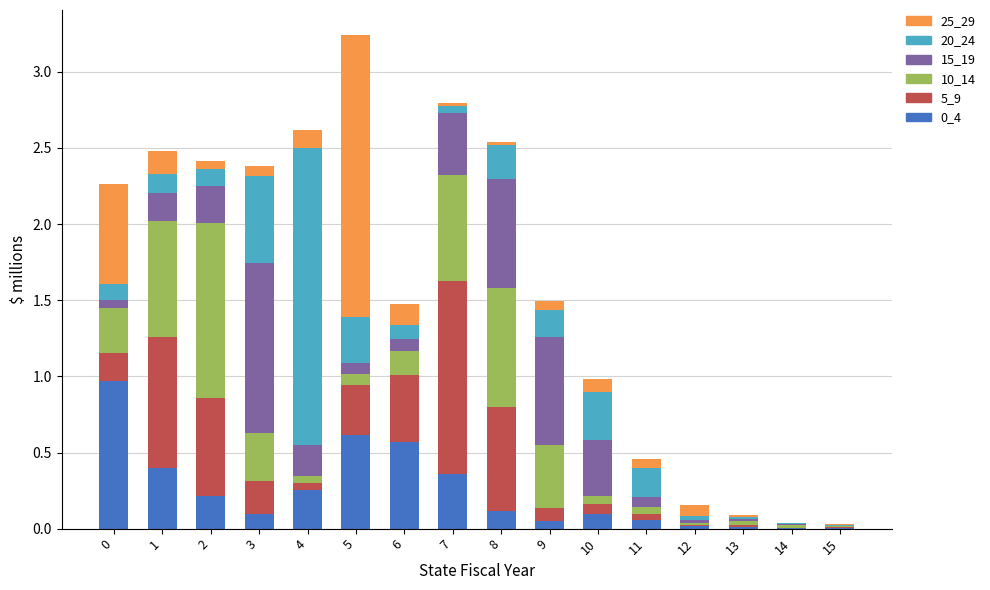

Are the bars grouped side by side (vs. stacked)?

No